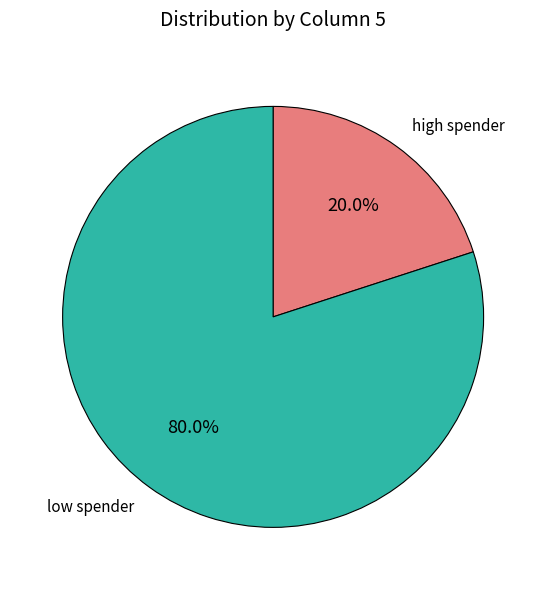

Do high spender and low spender together represent more than half of the pie?

Yes